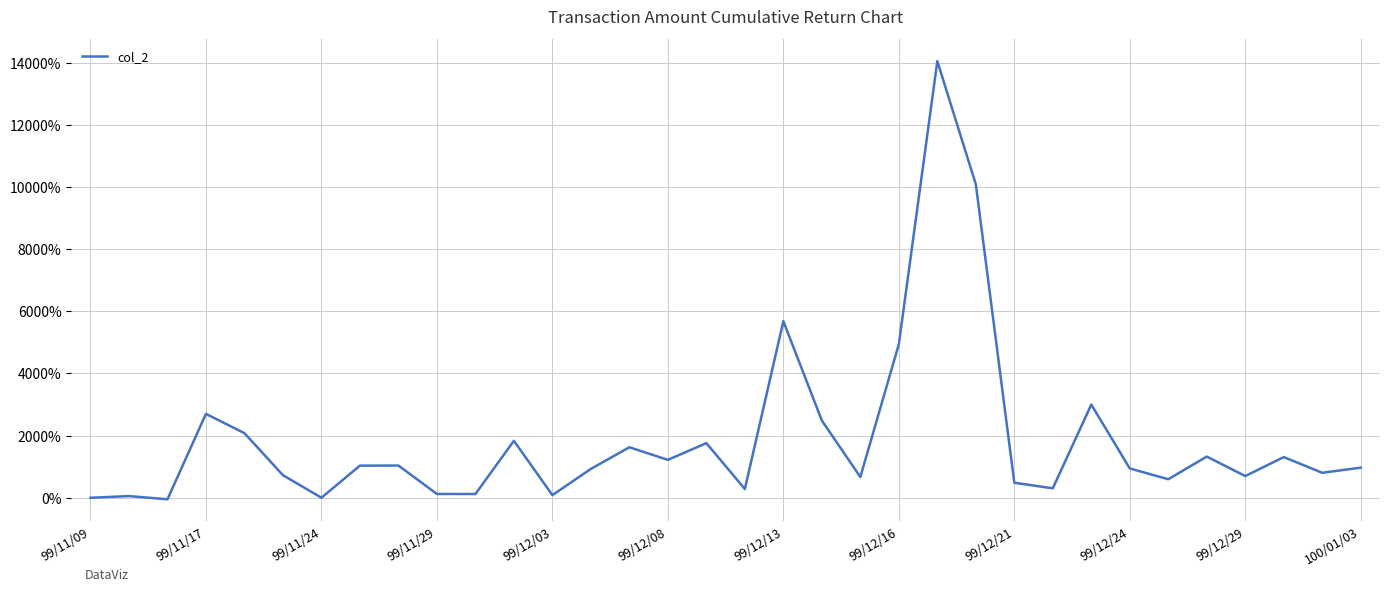

What is the greatest value displayed?

14052.1